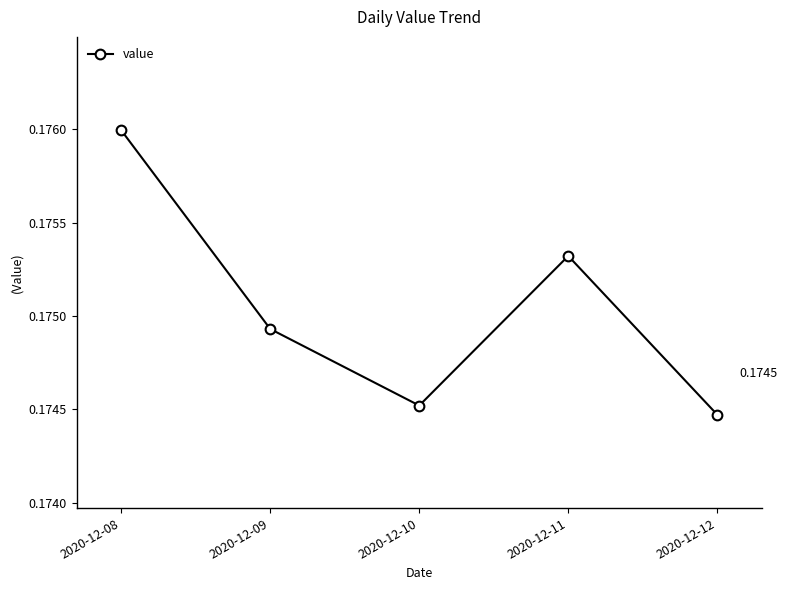

Between 2020-12-10 and 2020-12-09, which is larger?

2020-12-09